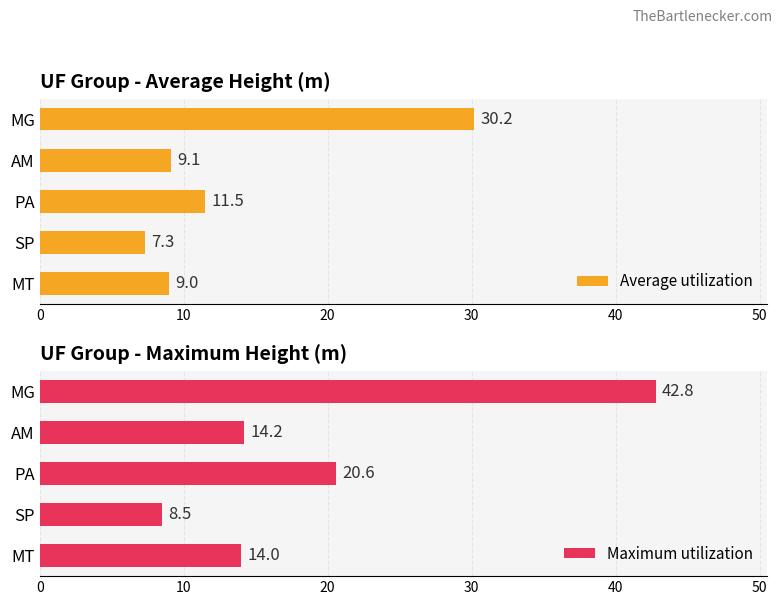

Reading right to left, extract all data points from this chart.

Average utilization: 9.0	7.3	11.5	9.1	30.2
Maximum utilization: 14.0	8.5	20.6	14.2	42.8